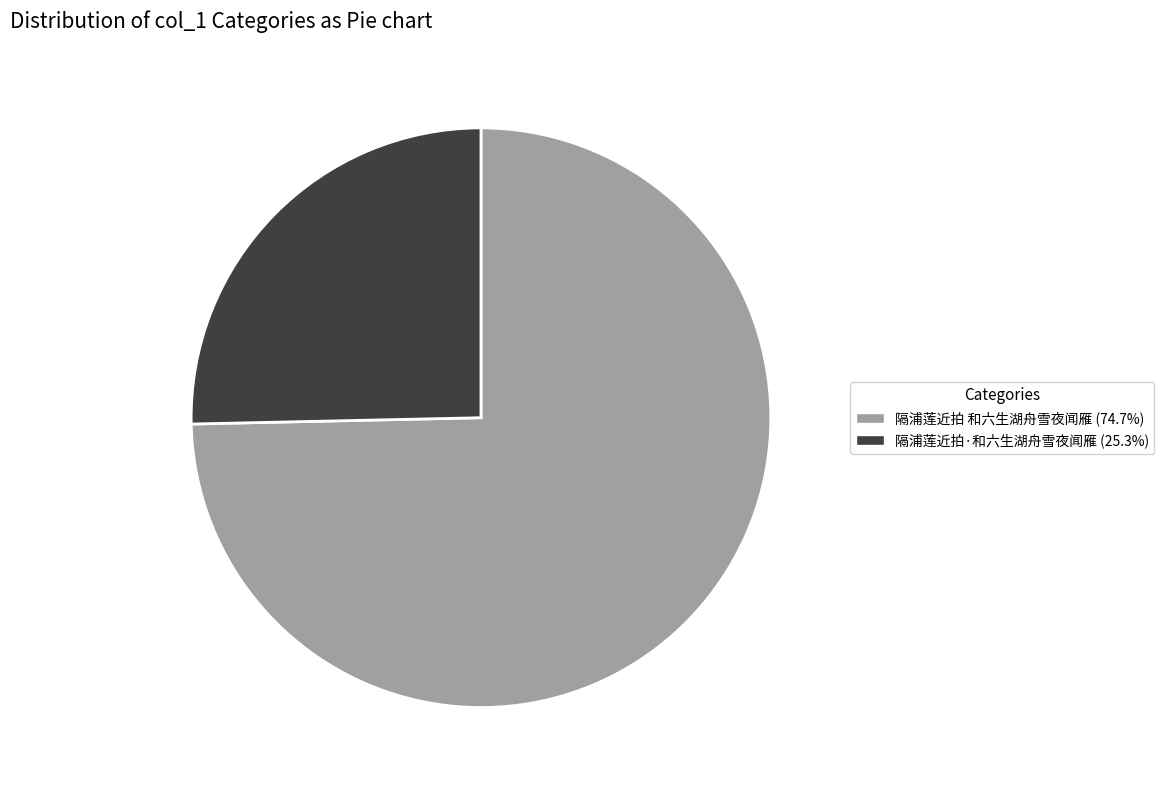

Which category accounts for the majority?

隔浦莲近拍 和六生湖舟雪夜闻雁